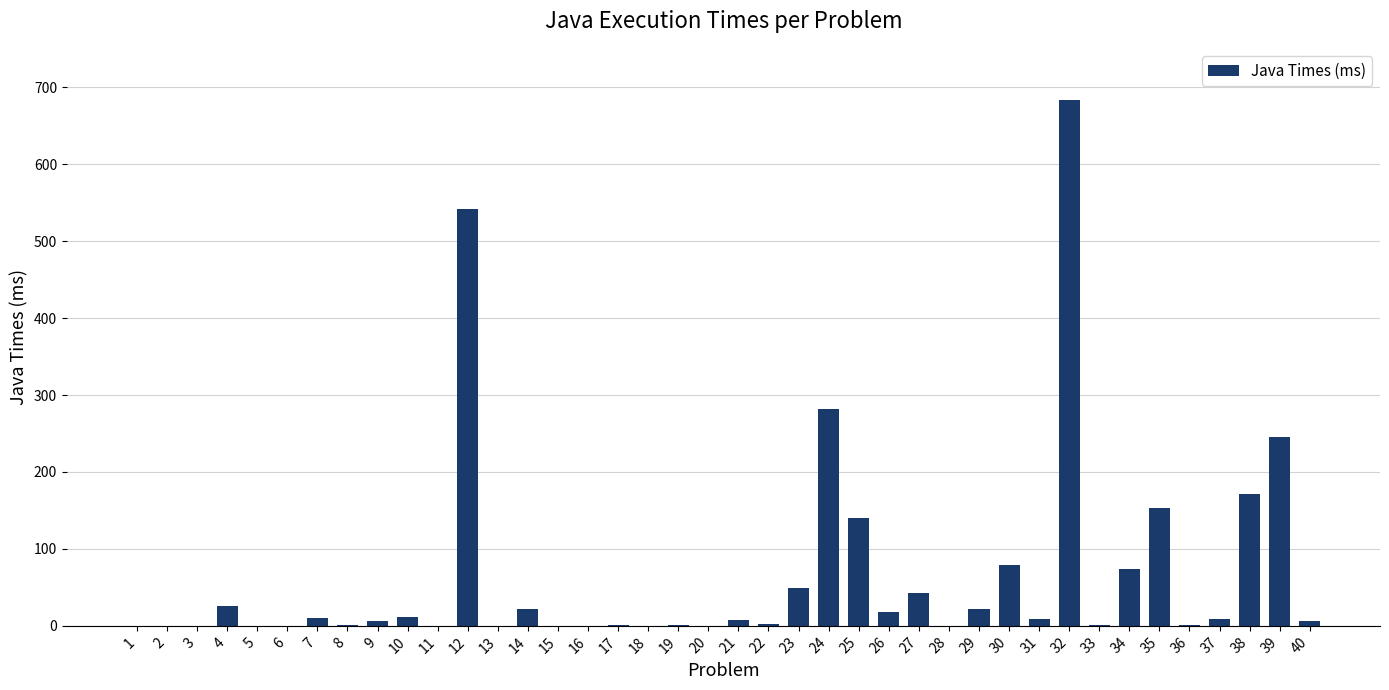

The chart shows a value of 244.9 at 39. True or false?

True